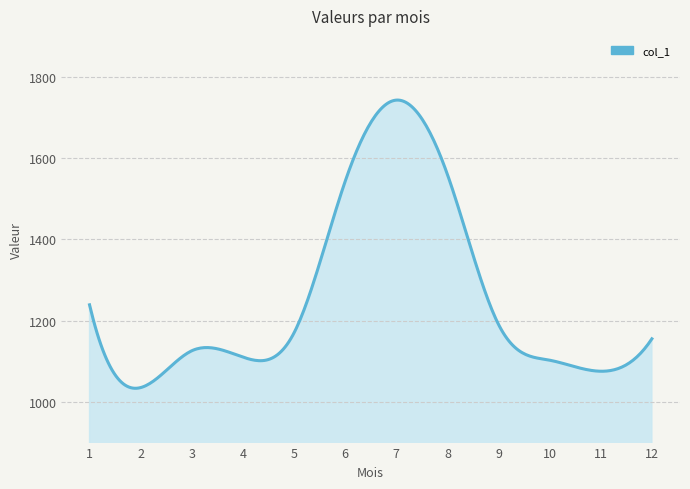

What is the difference between the maximum and minimum values?

708.6